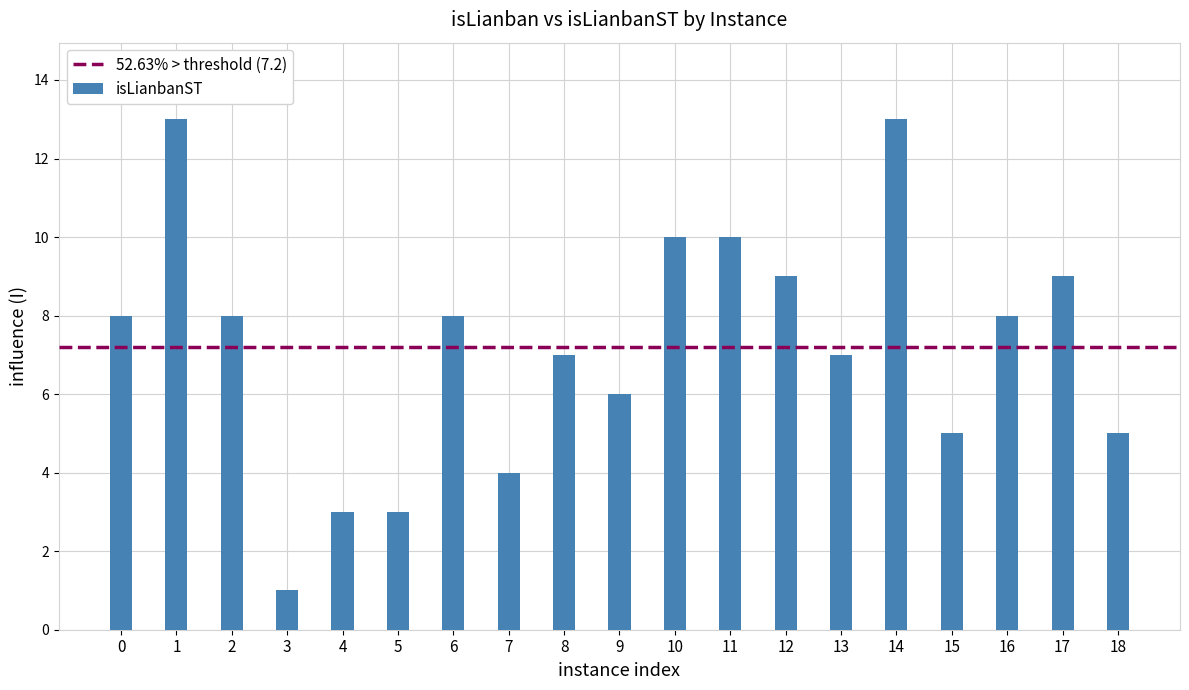

What is the change in value from 1 to 4?

-10